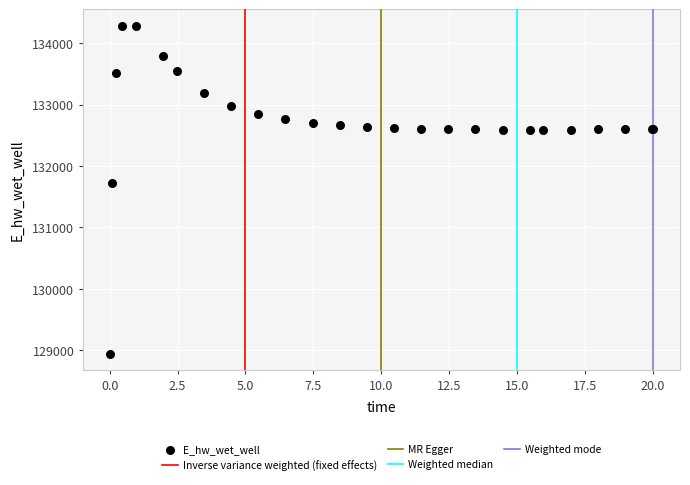

What Y value in the scatter plot is closest to 131612?

131727.9